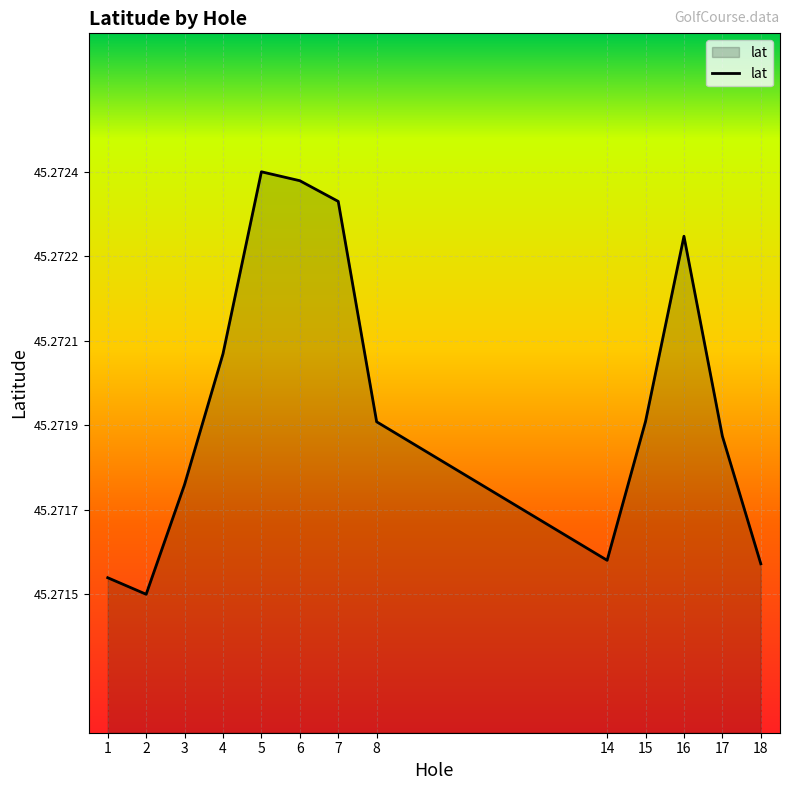

List the labels in order of value, largest first.

5, 6, 7, 16, 4, 15, 8, 17, 3, 14, 18, 1, 2